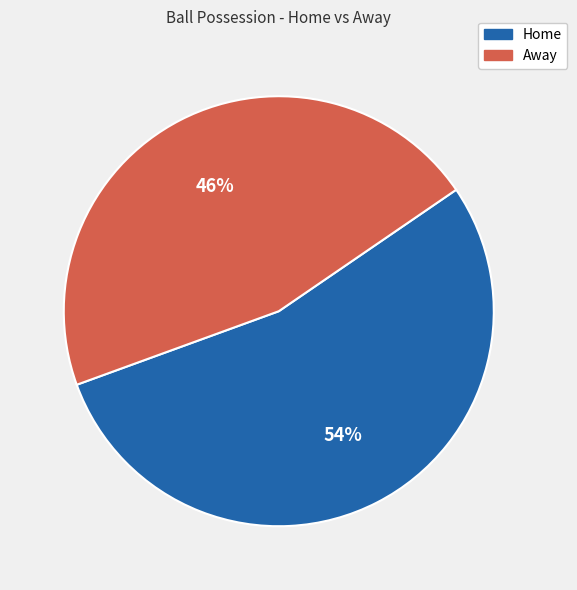

To the nearest percent, what portion does Away represent?

46%